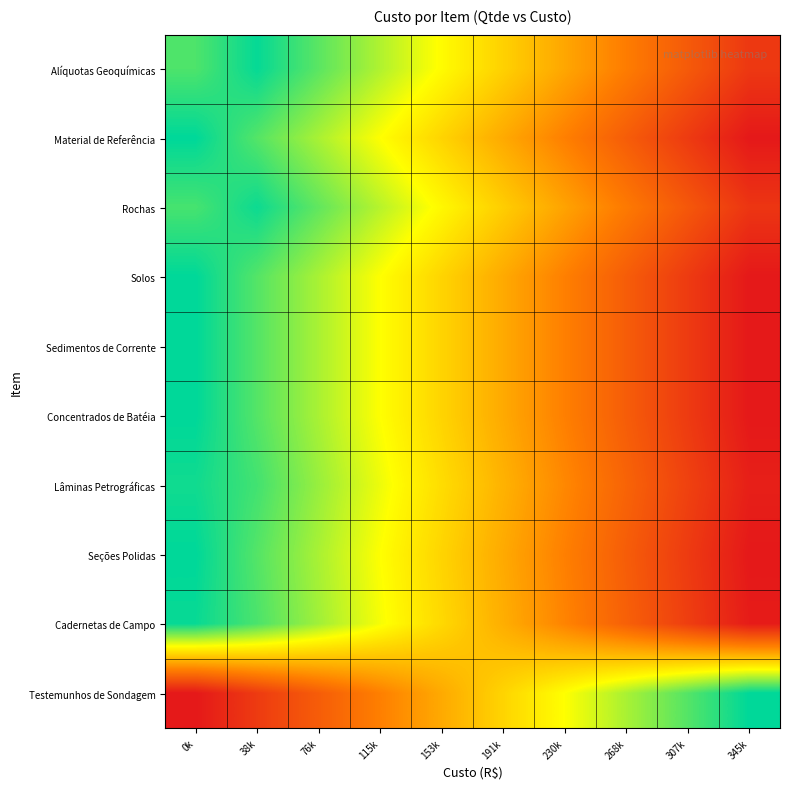

Rank the series by their maximum value, from highest to lowest.

Material de Referência, Solos, Concentrados de Batéia, Seções Polidas, Testemunhos de Sondagem, Sedimentos de Corrente, Alíquotas Geoquímicas, Cadernetas de Campo, Rochas, Lâminas Petrográficas